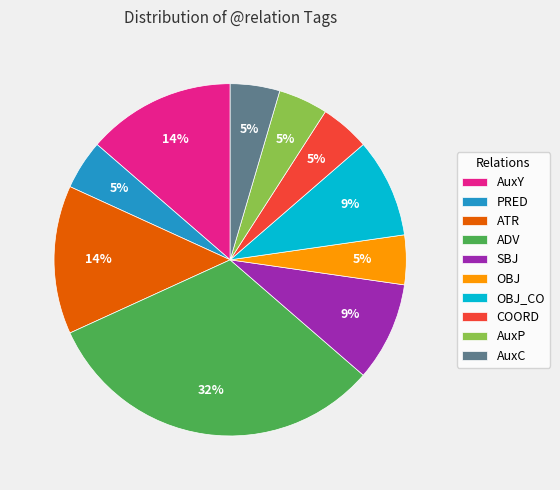

To the nearest percent, what is the combined percentage of OBJ and OBJ_CO?

14%